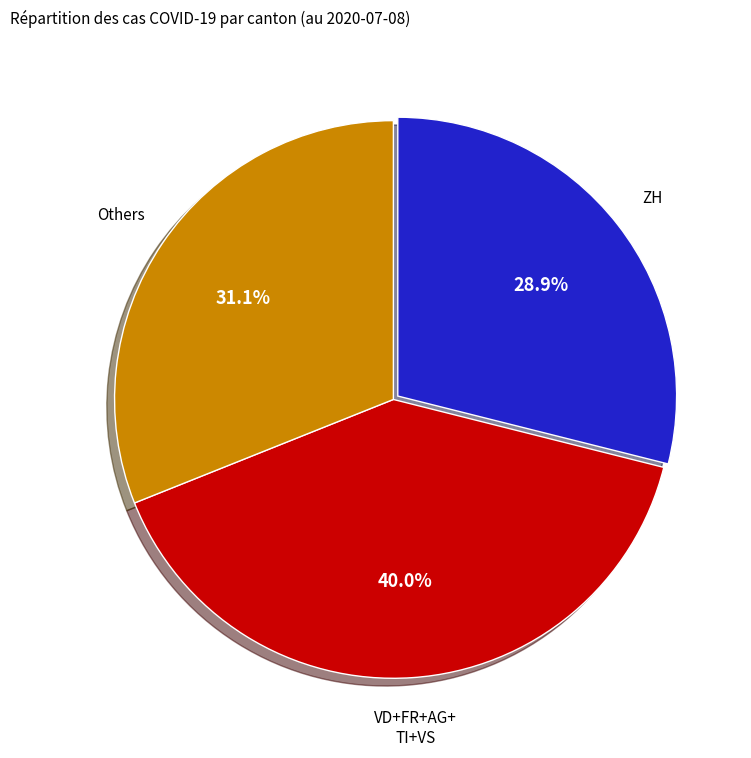

Is there any slice that represents more than half of the pie?

No